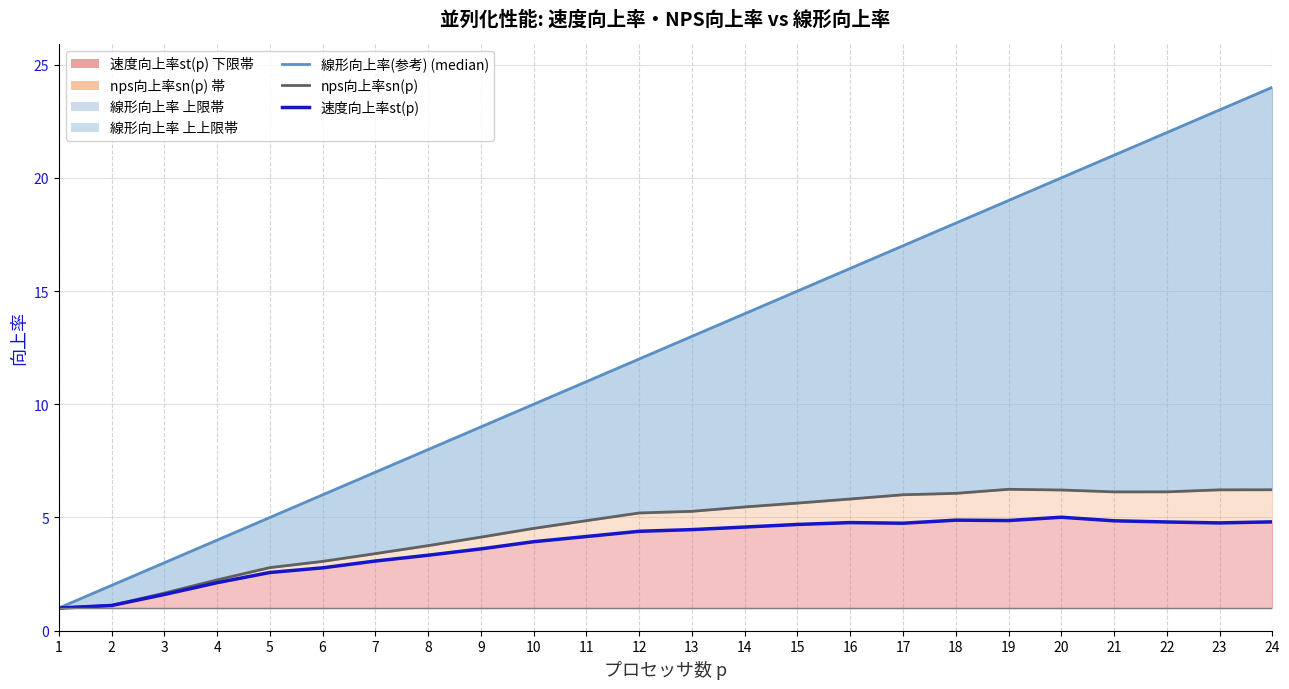

The value of 速度向上率st(p) (observations) at 8 is 1.4. True or false?

False